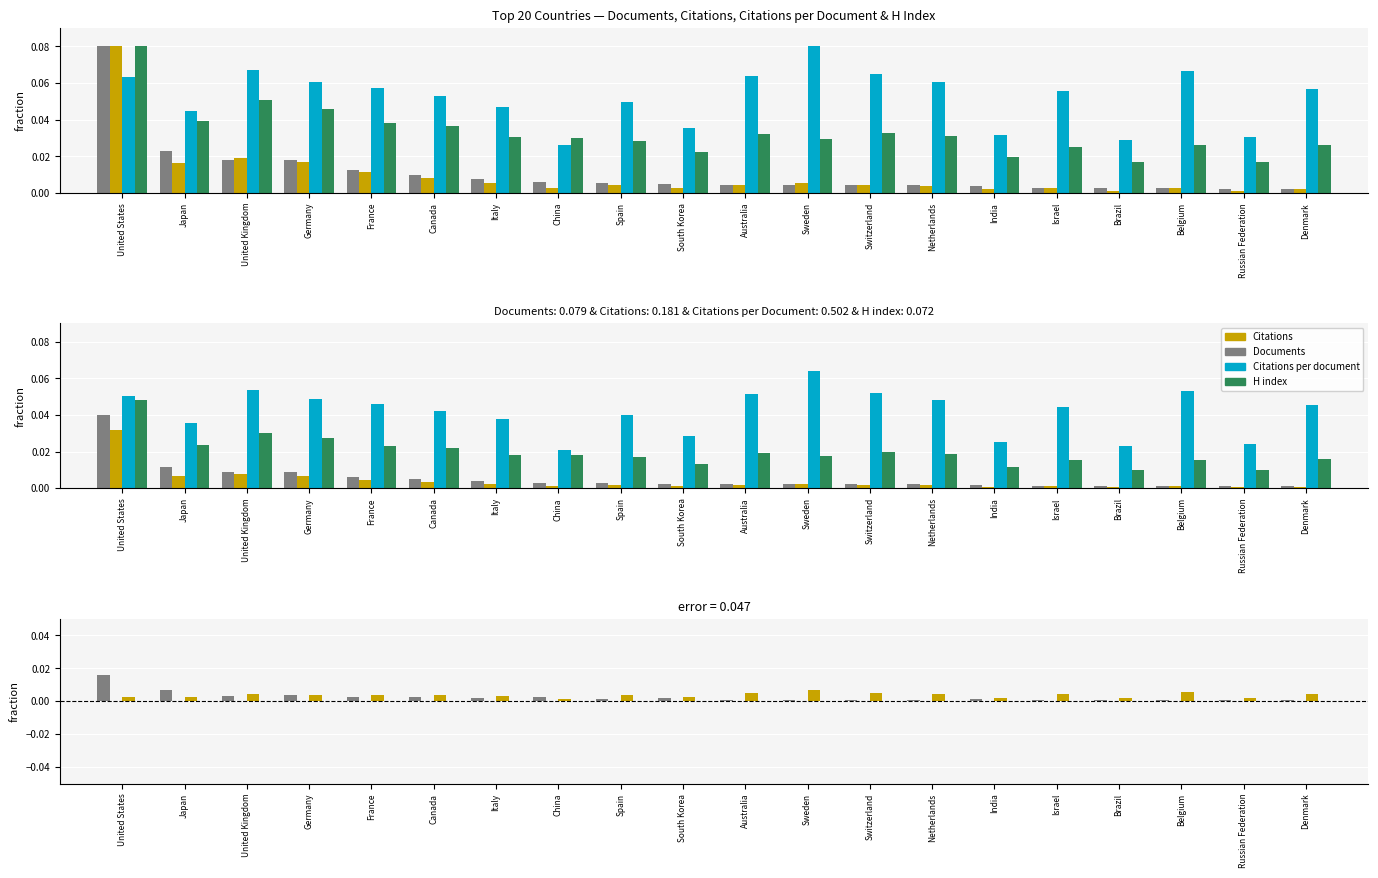

What is the label of the 1st bar from the right?

Denmark